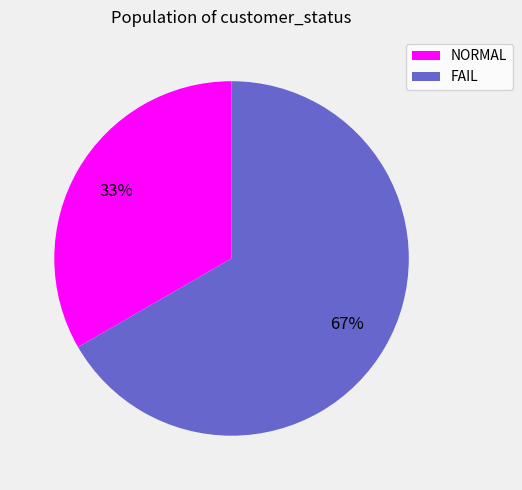

What percentage is the NORMAL slice, to the nearest percent?

33%